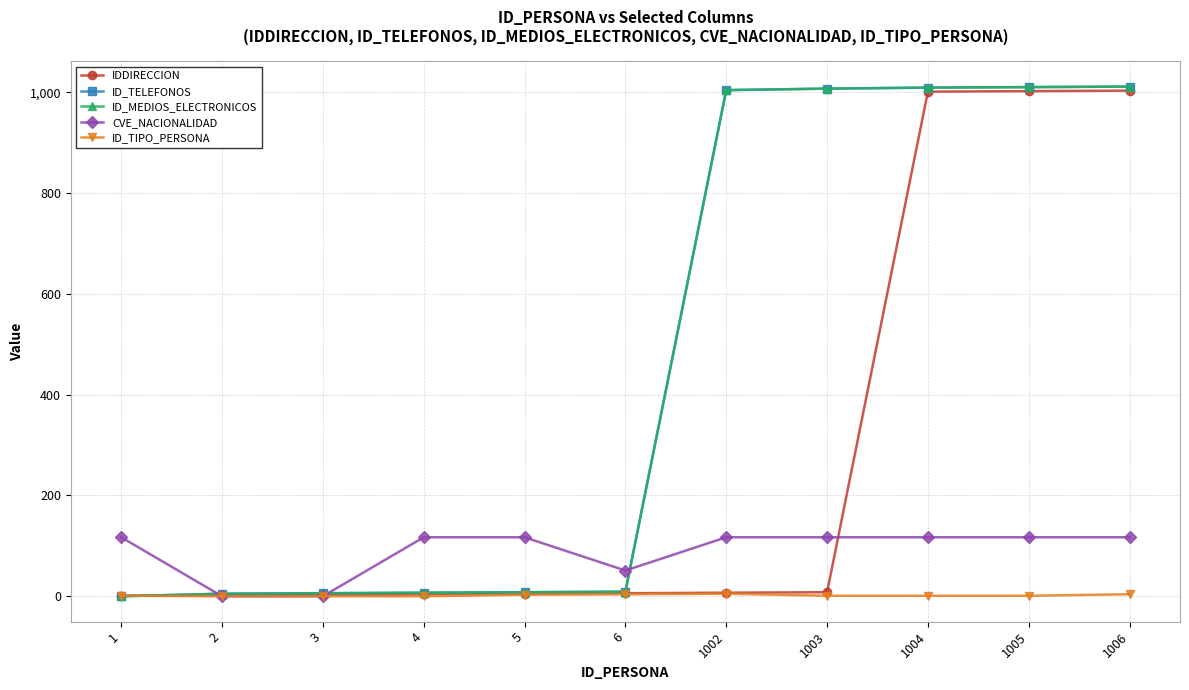

How many interior local valleys does the CVE_NACIONALIDAD series have?

1